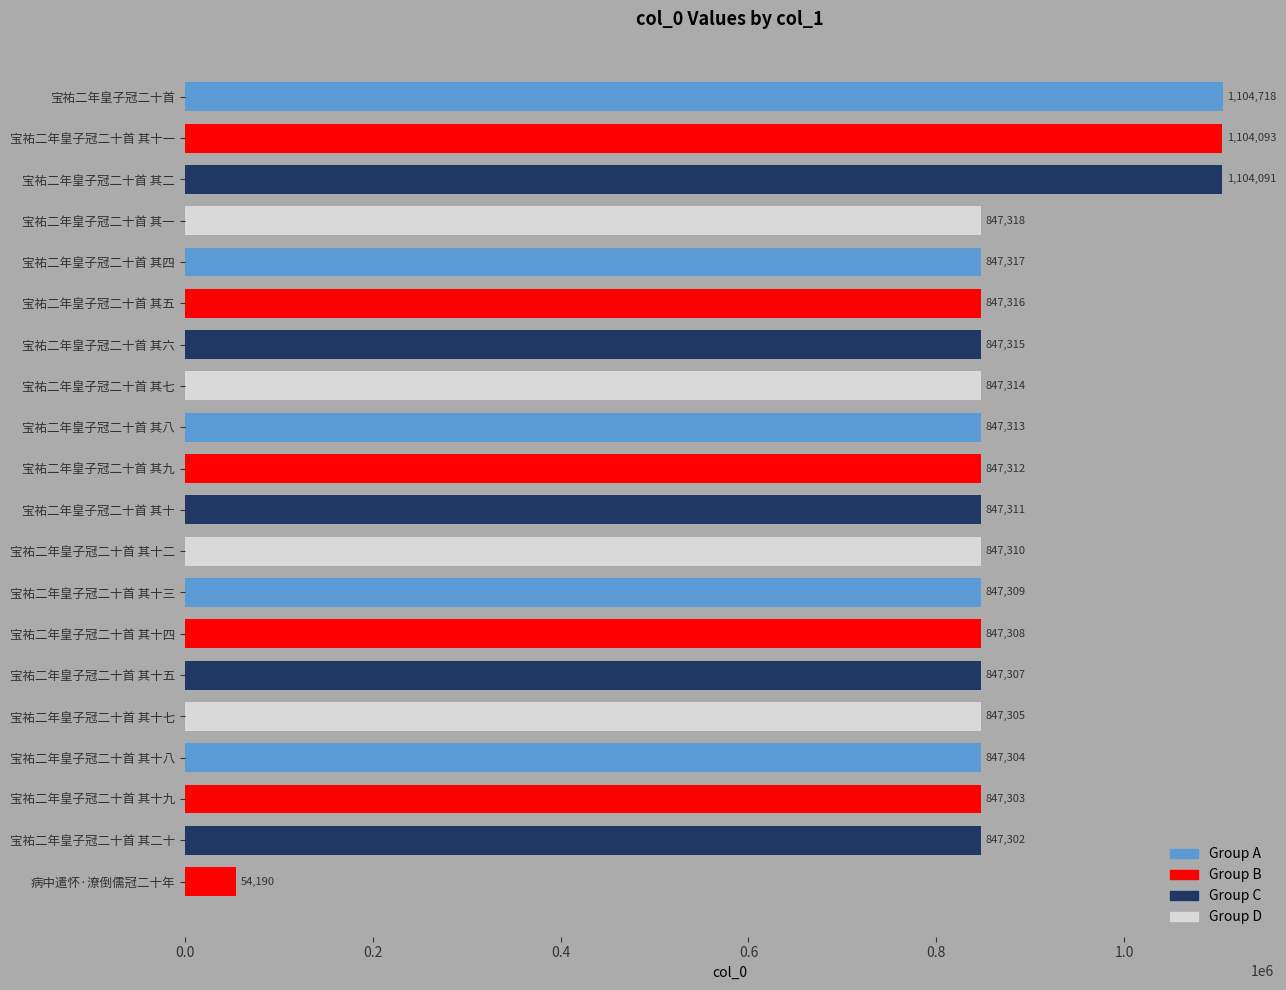

Reading bottom to top, list all the values displayed in this chart.

病中遣怀·潦倒儒冠二十年=54190	宝祐二年皇子冠二十首 其二十=847302	宝祐二年皇子冠二十首 其十九=847303	宝祐二年皇子冠二十首 其十八=847304	宝祐二年皇子冠二十首 其十七=847305	宝祐二年皇子冠二十首 其十五=847307	宝祐二年皇子冠二十首 其十四=847308	宝祐二年皇子冠二十首 其十三=847309	宝祐二年皇子冠二十首 其十二=847310	宝祐二年皇子冠二十首 其十=847311	宝祐二年皇子冠二十首 其九=847312	宝祐二年皇子冠二十首 其八=847313	宝祐二年皇子冠二十首 其七=847314	宝祐二年皇子冠二十首 其六=847315	宝祐二年皇子冠二十首 其五=847316	宝祐二年皇子冠二十首 其四=847317	宝祐二年皇子冠二十首 其一=847318	宝祐二年皇子冠二十首 其二=1104091	宝祐二年皇子冠二十首 其十一=1104093	宝祐二年皇子冠二十首=1104718